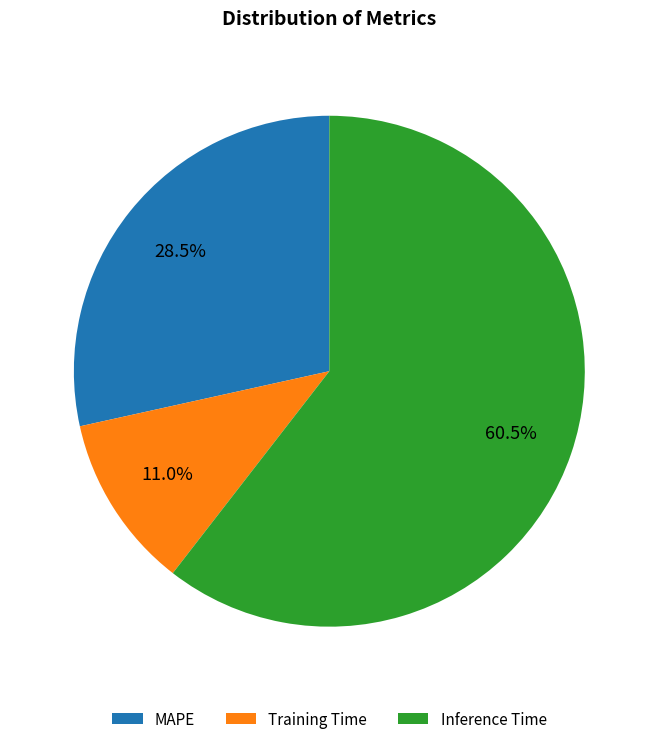

What percentage do Inference Time and Training Time together represent?

71.5%